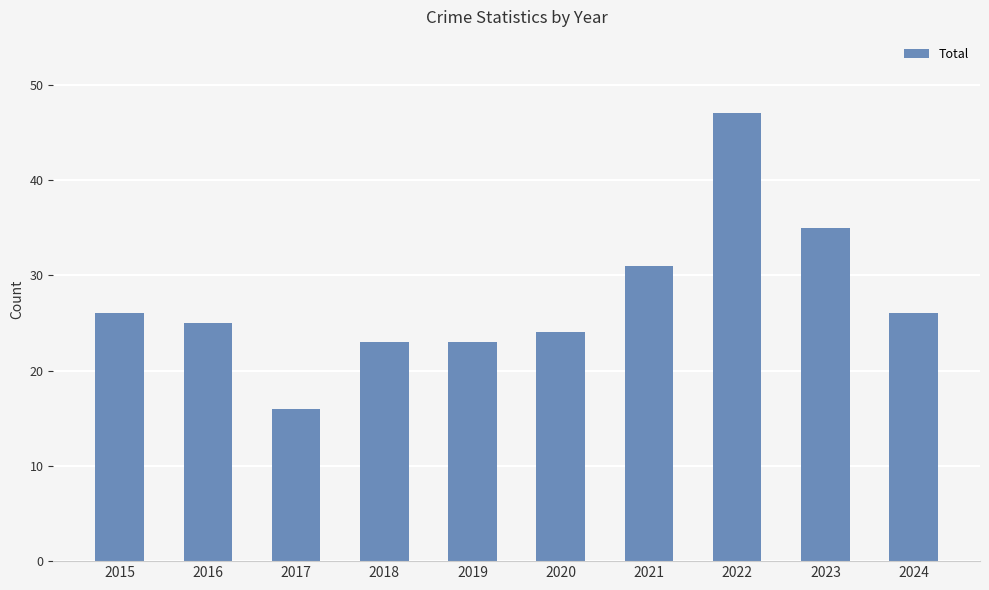

What is the difference between the values at 2015 and 2017?

10